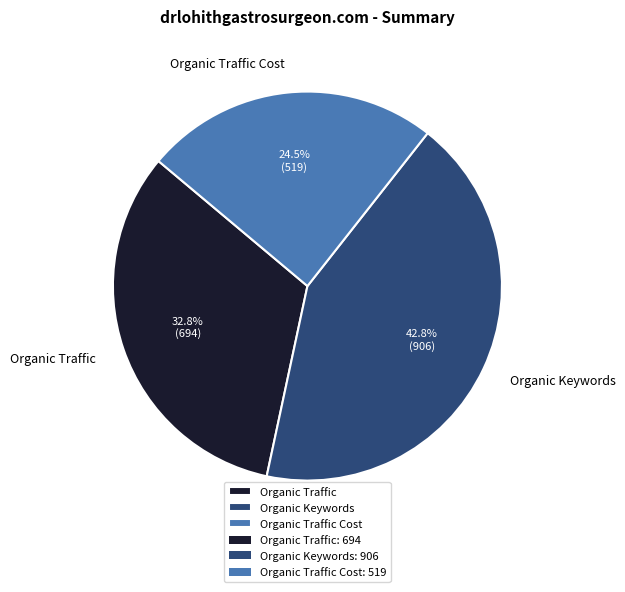

True or false: Organic Keywords accounts for 51% of the total.

False